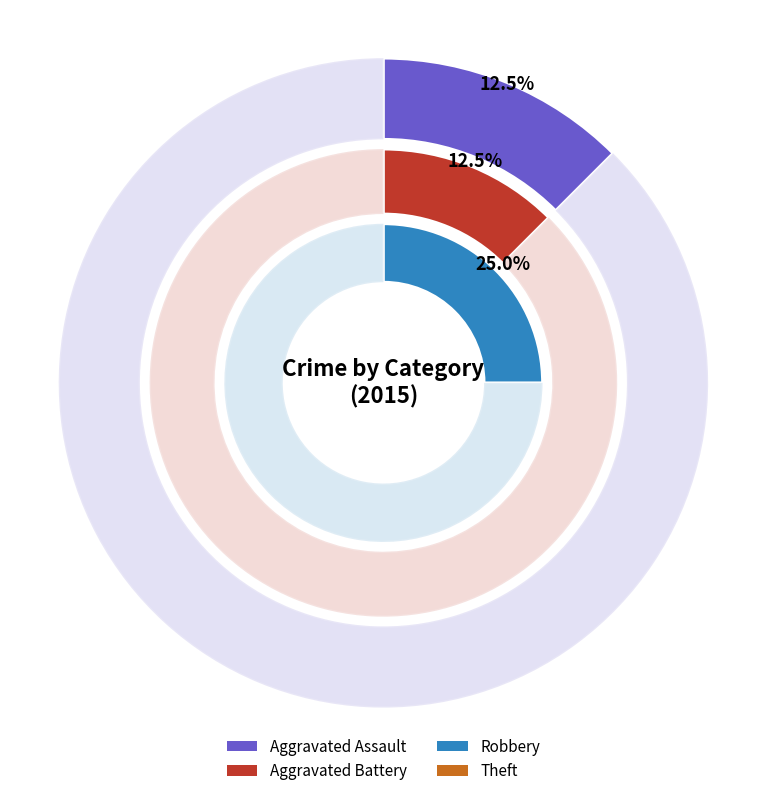

What percentage do Aggravated Battery and Theft together represent?

62.5%